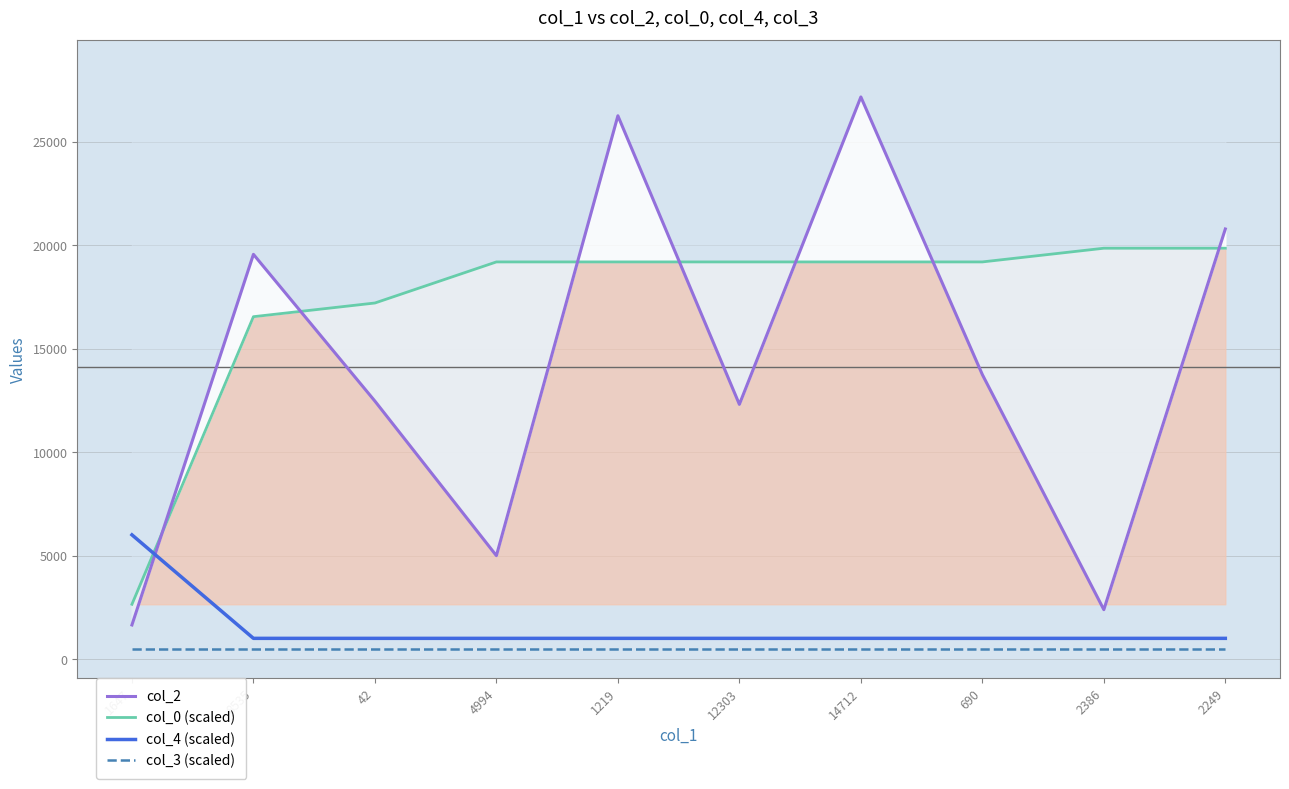

True or false: col_3 (scaled) has more than 1 interior local peaks.

False